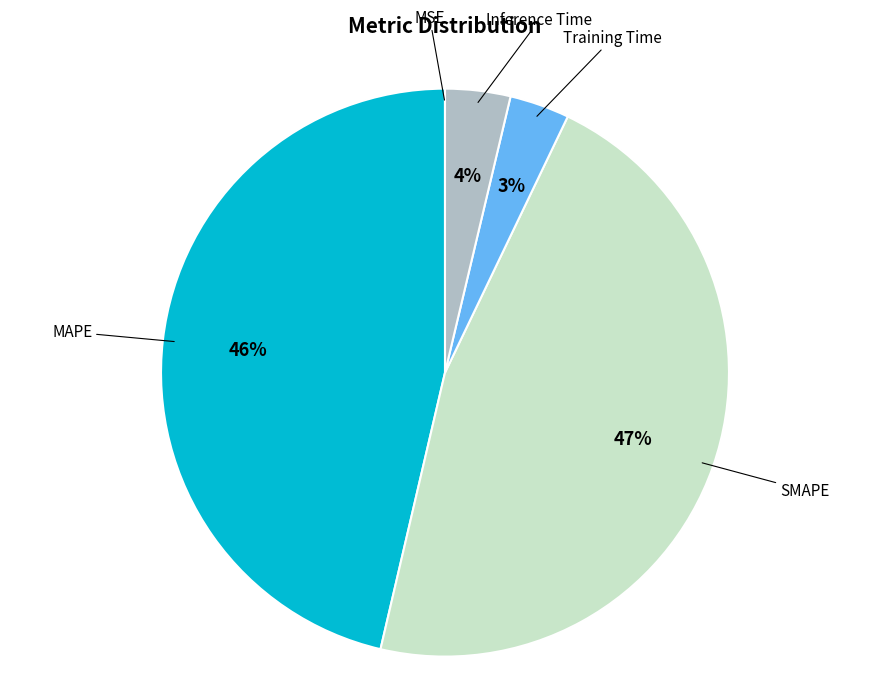

Does any single category account for the majority?

No